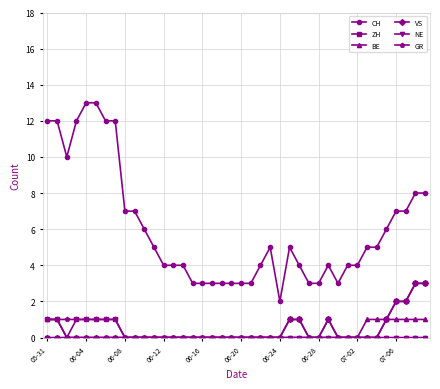

What is the value of the VS point at the 37th from the left?

2